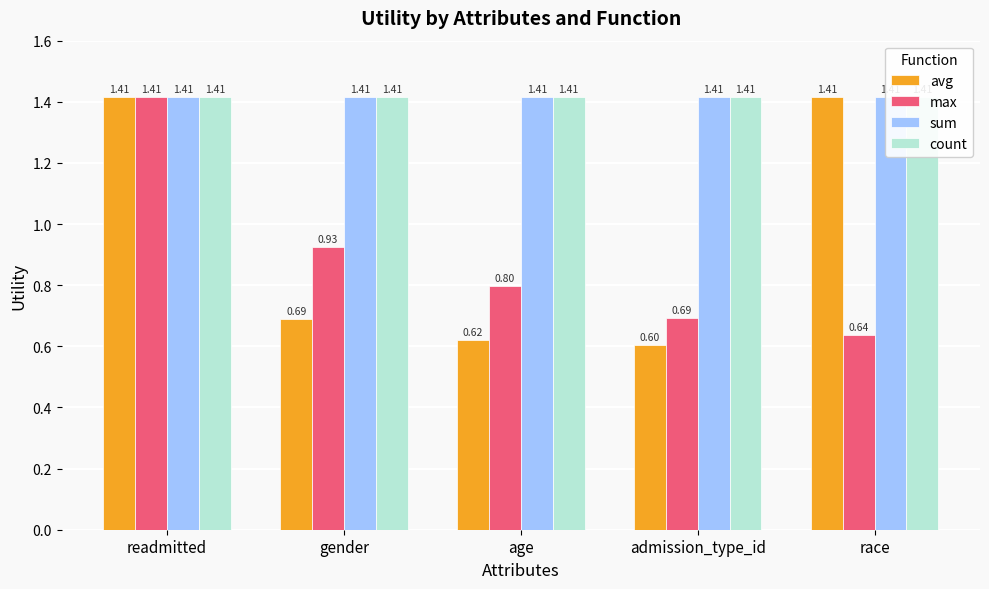

Is it true that avg equals 0.9 at admission_type_id?

False